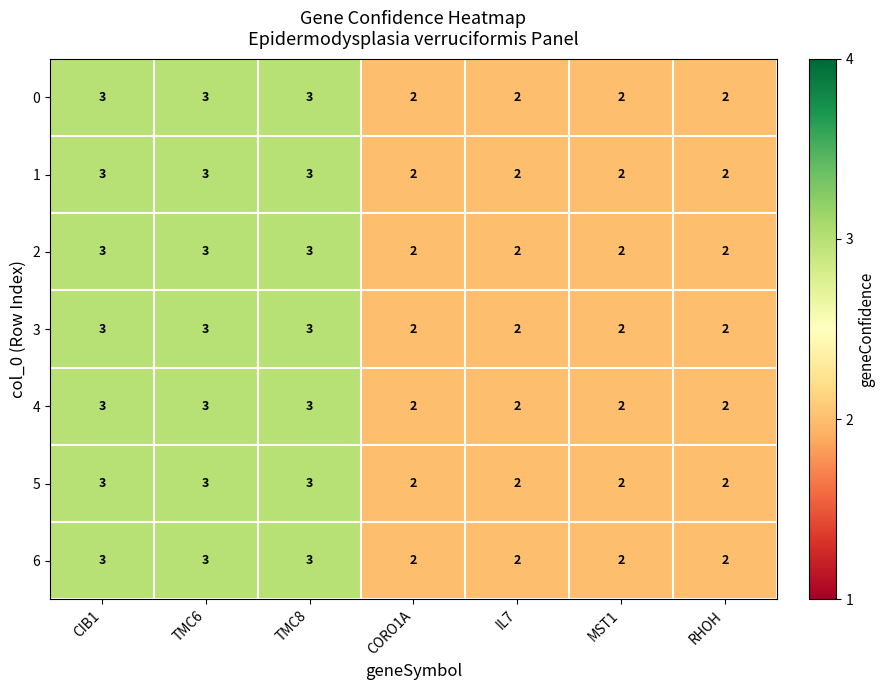

How many 3 values are between 2 and 3?

7